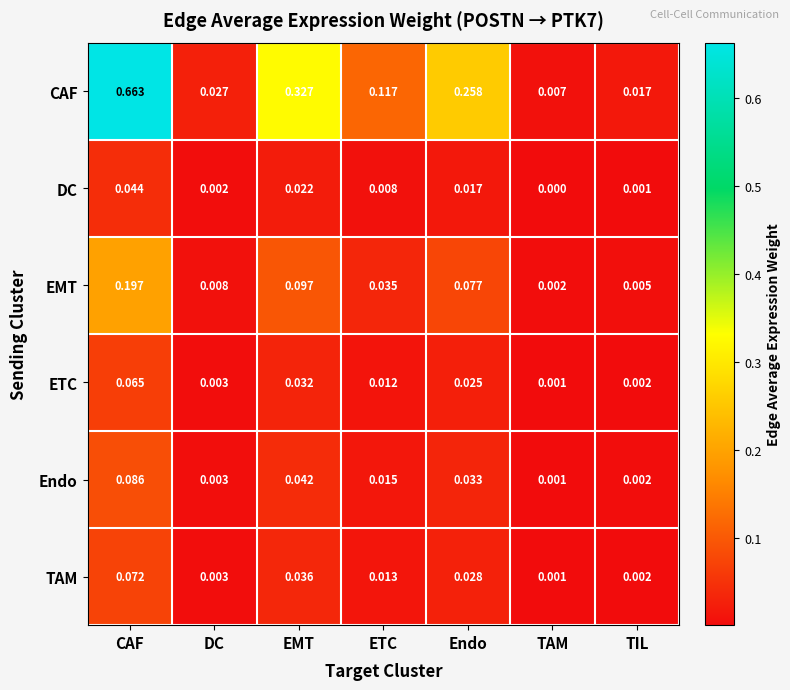

Which category has the highest value in the ETC series?

CAF